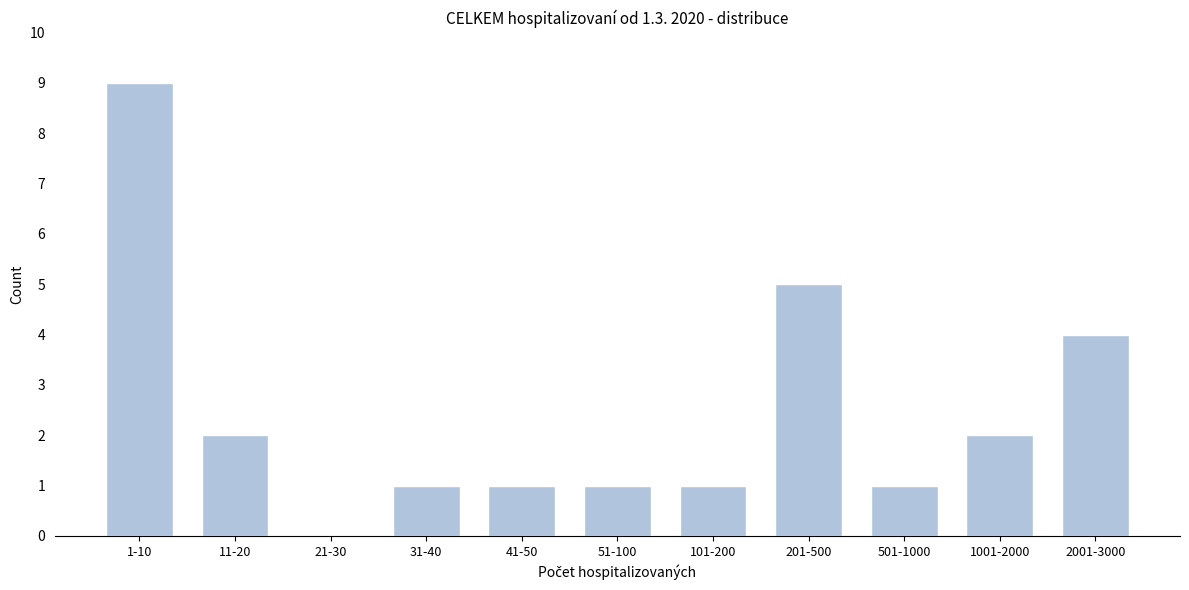

Reading left to right, what are all the values shown in this chart?

1-10=9	11-20=2	21-30=0	31-40=1	41-50=1	51-100=1	101-200=1	201-500=5	501-1000=1	1001-2000=2	2001-3000=4